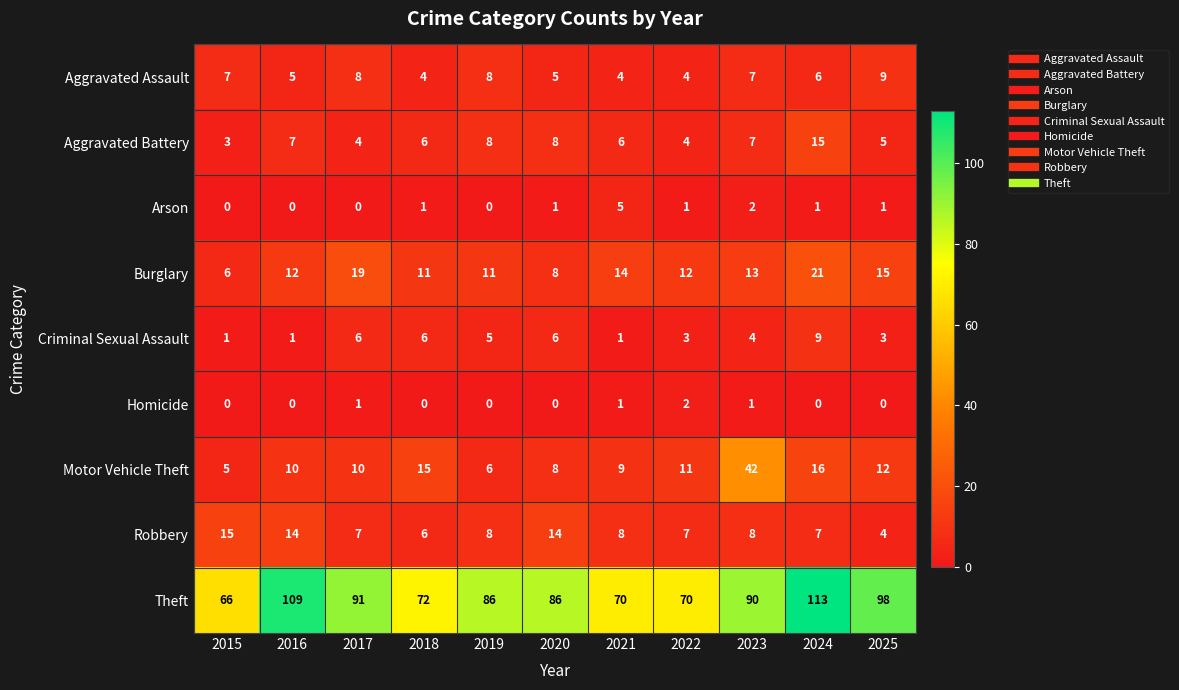

Is it true that Aggravated Battery equals 6 at 2021?

True